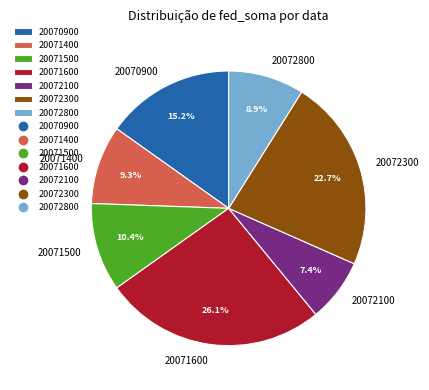

To the nearest percent, what percentage of the pie is 20071500?

10%